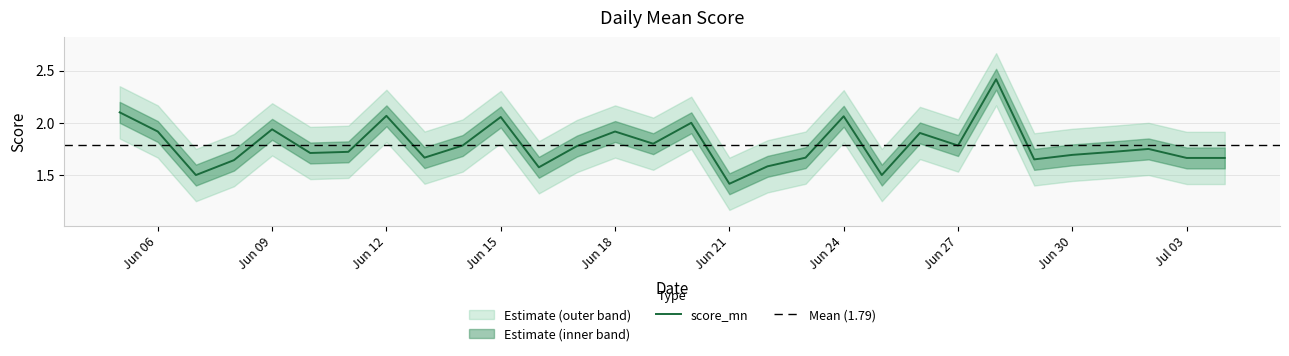

Reading left to right, what are all the values shown in this chart?

2.1	1.9	1.5	1.6	1.9	1.7	1.7	2.1	1.7	1.8	2.1	1.6	1.8	1.9	1.8	2.0	1.4	1.6	1.7	2.1	1.5	1.9	1.8	2.4	1.6	1.7	1.7	1.8	1.7	1.7